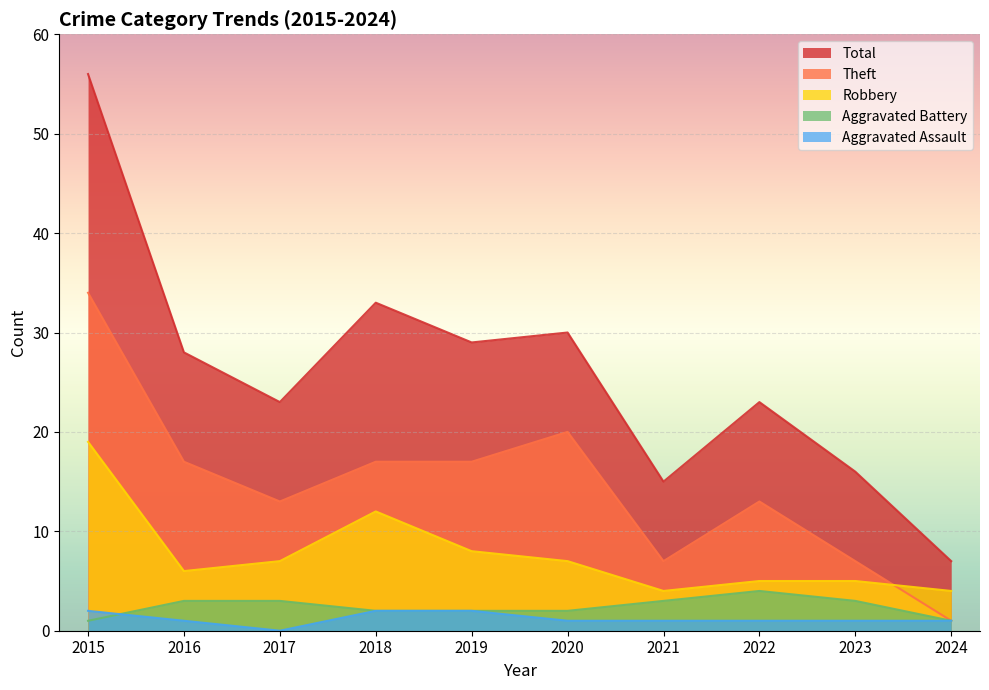

Which series has the largest total across all categories?

Total